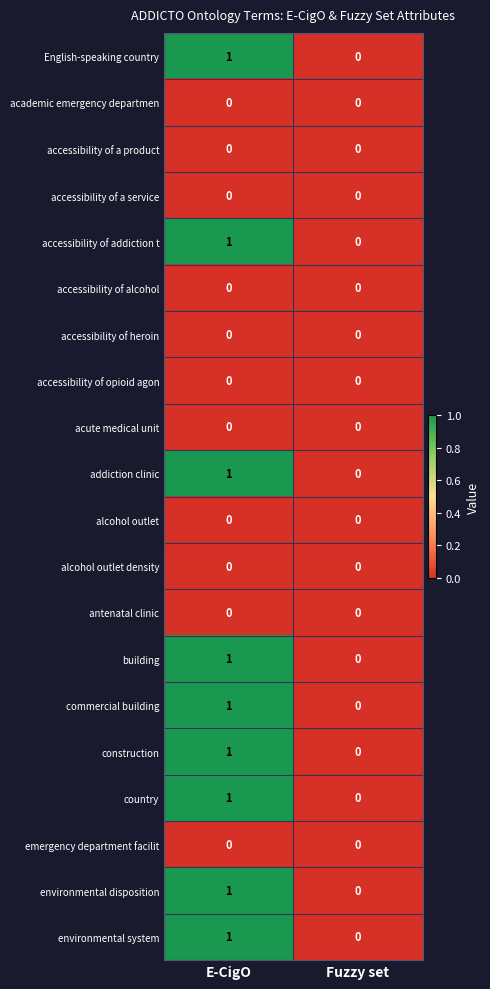

Which category has the highest value across all series?

E-CigO